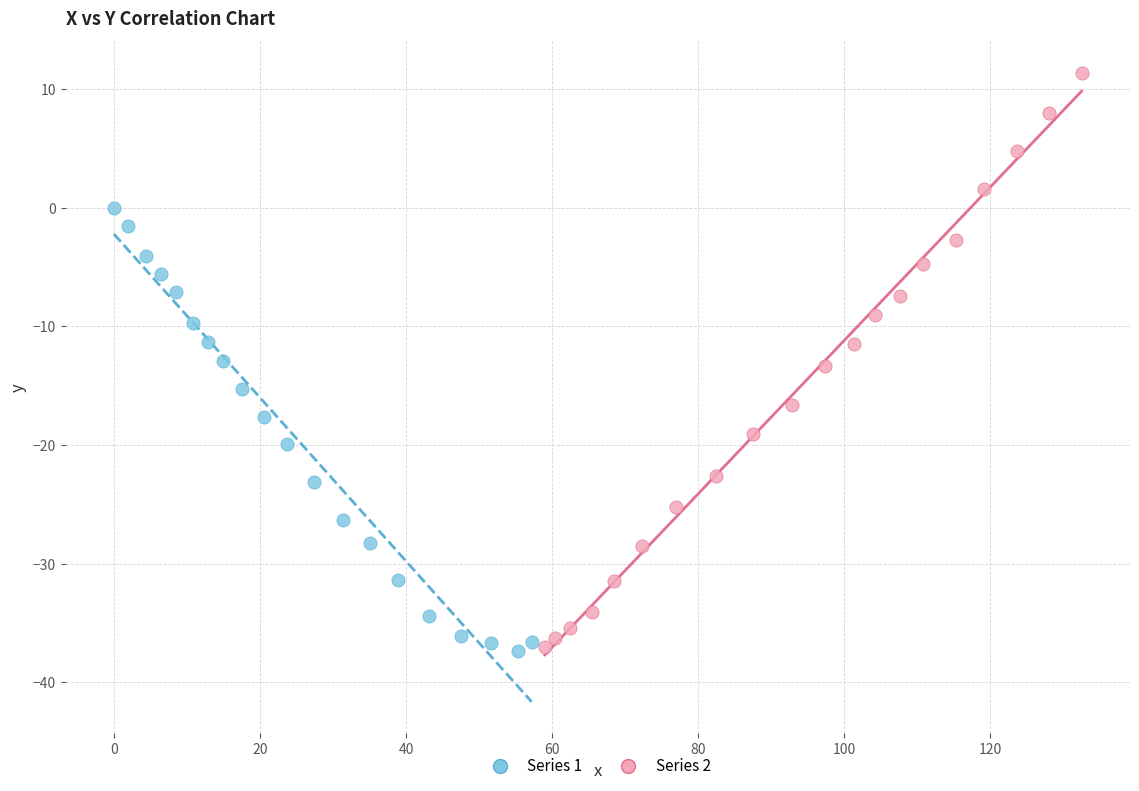

Which series has the largest Y range (max minus min)?

Series 2